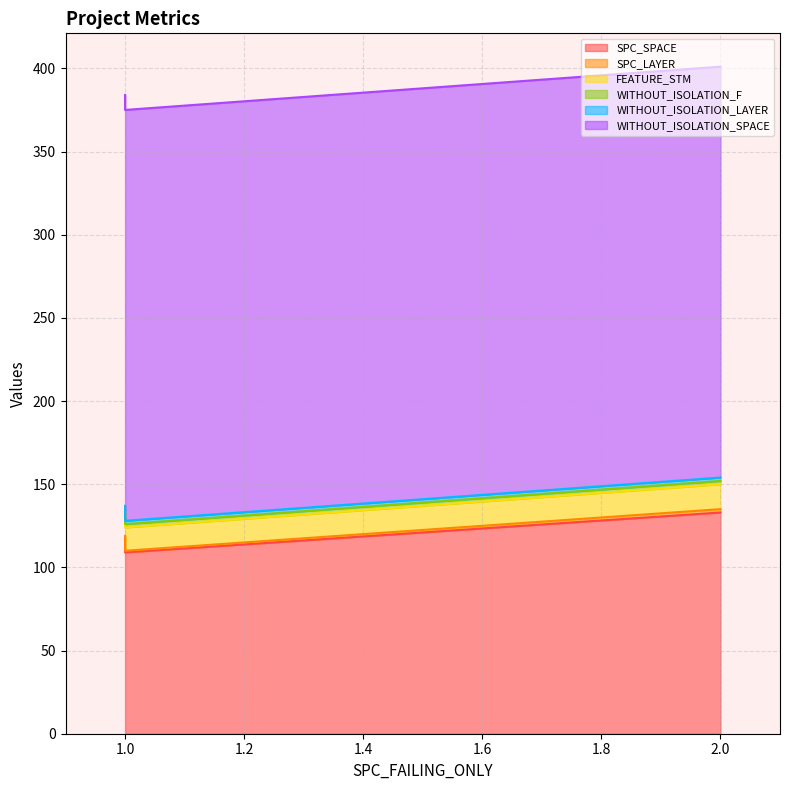

Which series changed the most between 1 and 2?

SPC_SPACE